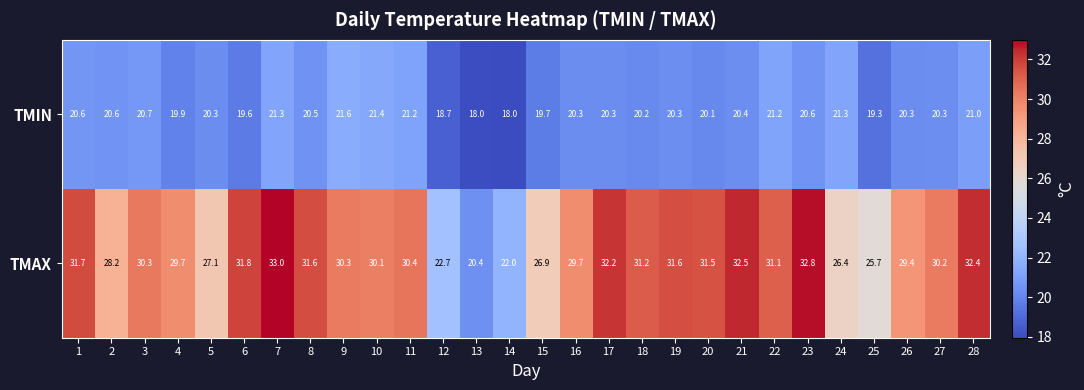

What is the minimum value shown in the chart?

18.0